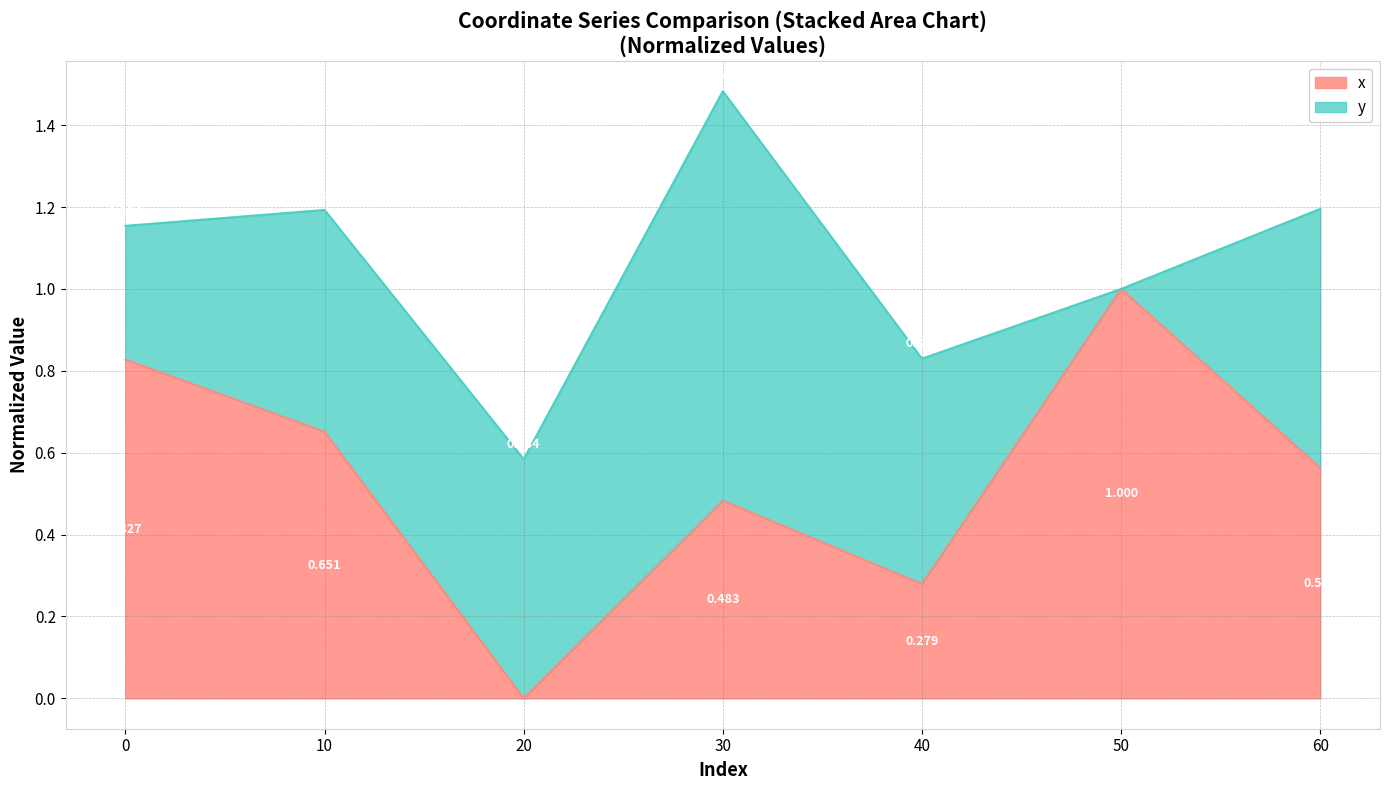

At which label is the value closest to 0?

20